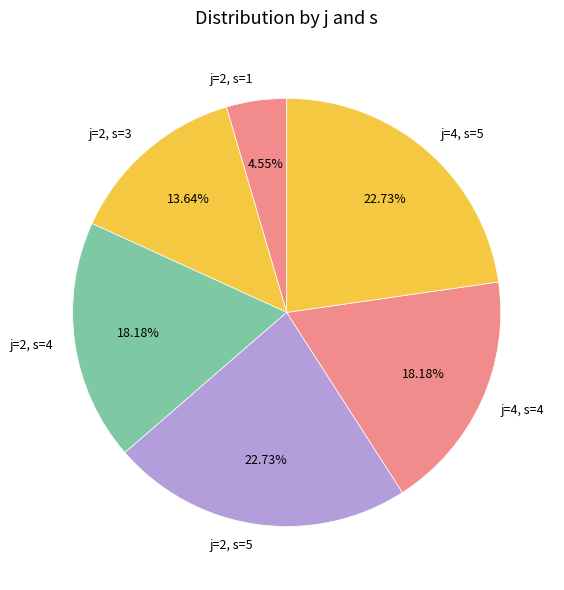

Is there any slice that represents more than half of the pie?

No